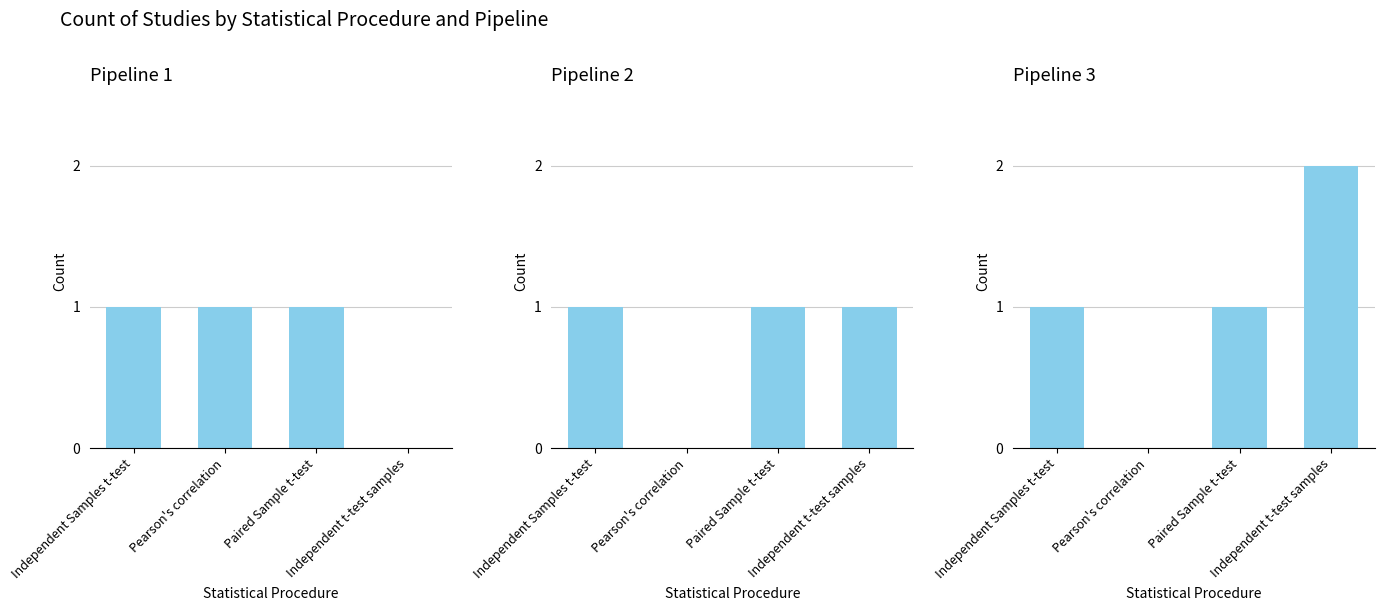

How many data points in Pipeline 3 are above 1?

1